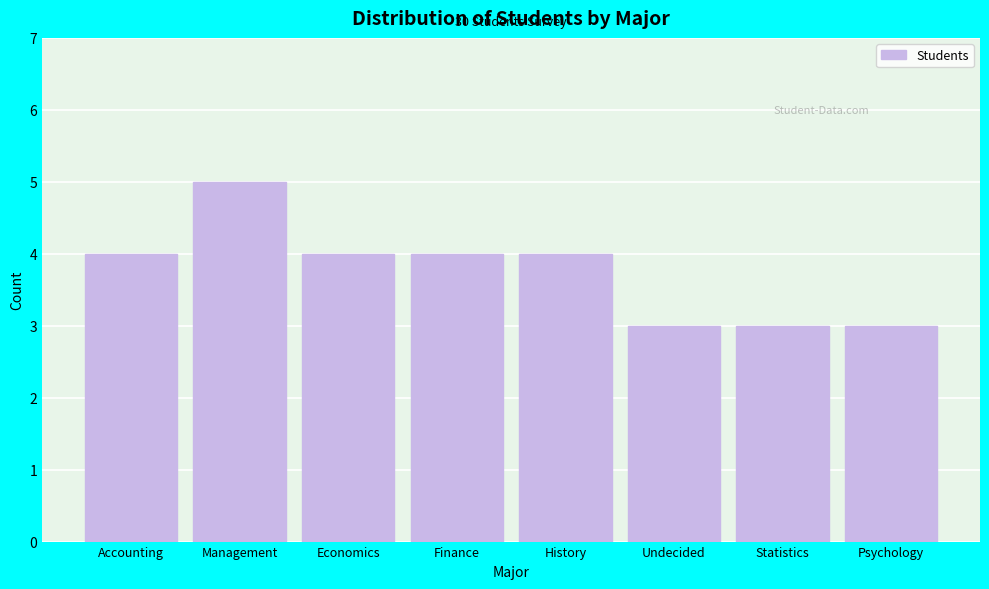

Reading left to right, extract all data points from this chart.

Accounting=4	Management=5	Economics=4	Finance=4	History=4	Undecided=3	Statistics=3	Psychology=3